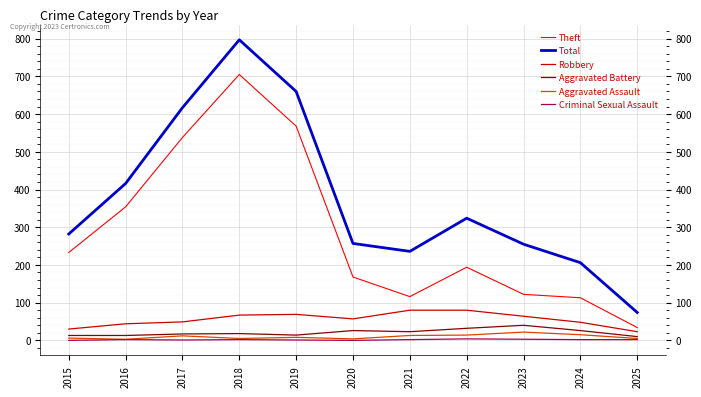

Which category has the highest value in the Theft series?

2018